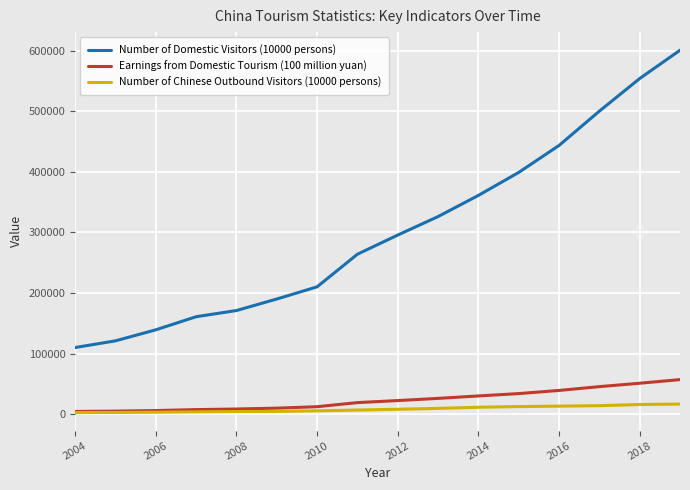

Which series has the largest range (max minus min)?

Number of Domestic Visitors (10000 persons)